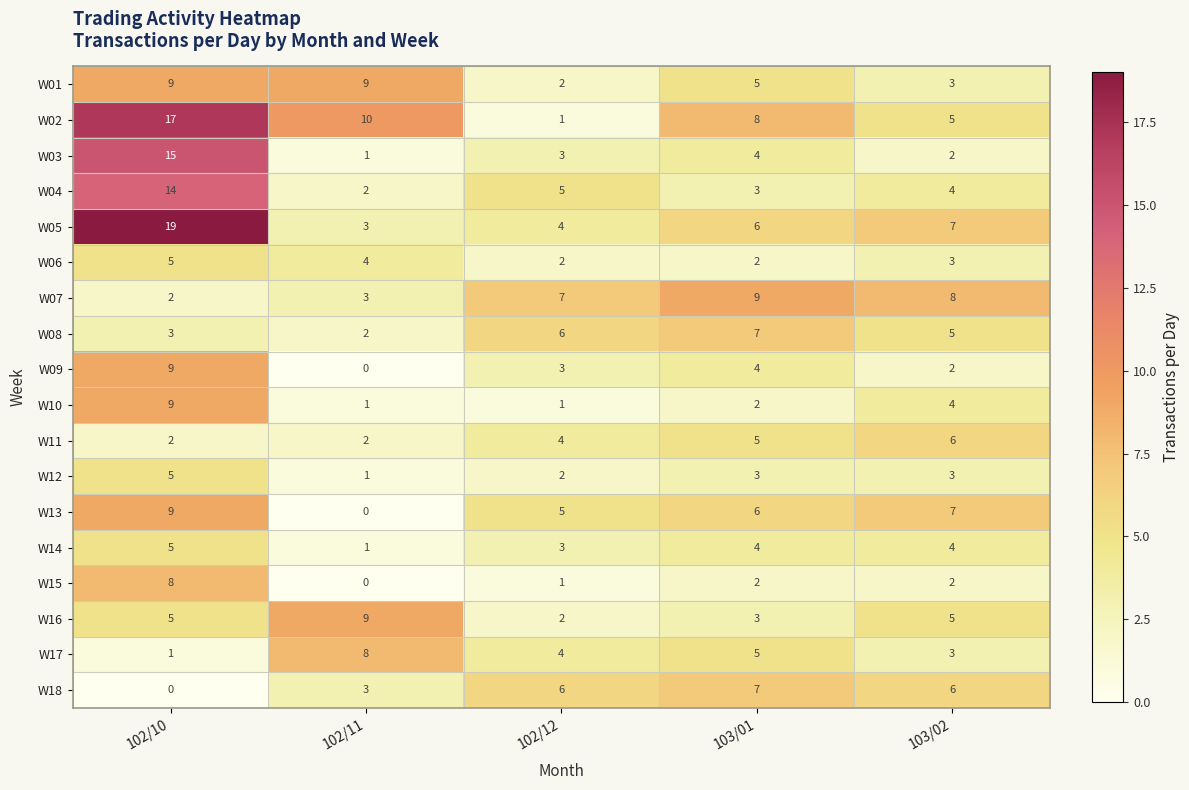

Which series has the largest total across all categories?

W02